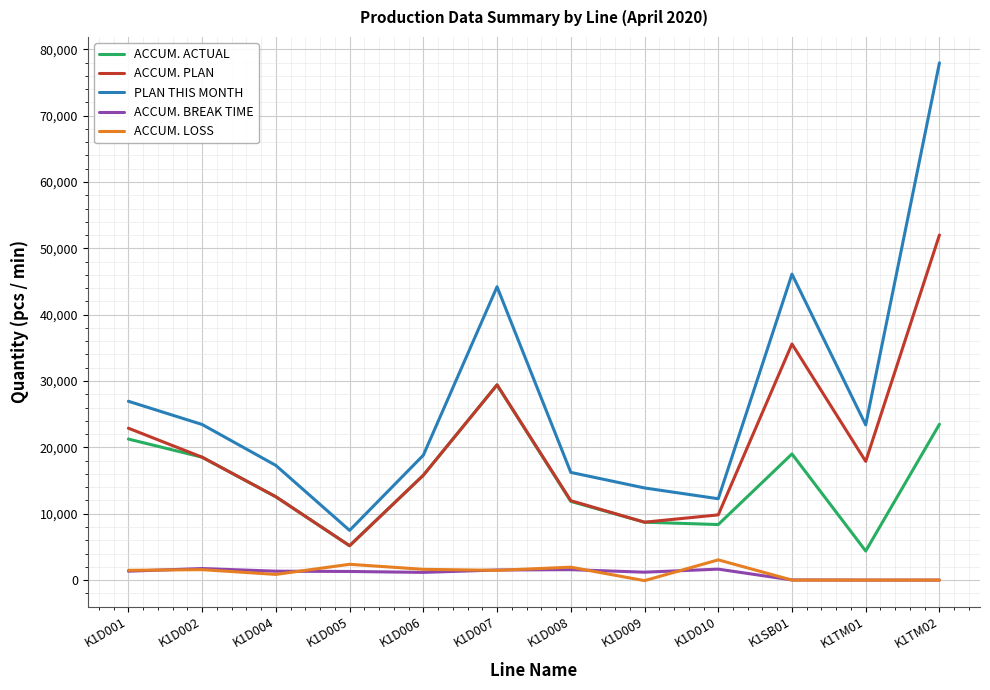

What are all the series names shown in the legend?

ACCUM. ACTUAL, ACCUM. PLAN, PLAN THIS MONTH, ACCUM. BREAK TIME, ACCUM. LOSS